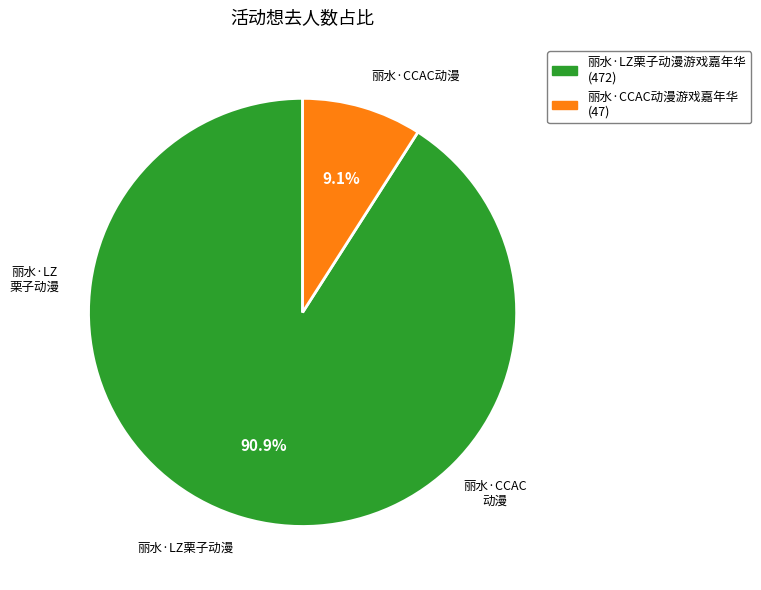

To the nearest percent, what percentage of the pie is 丽水·LZ栗子动漫游戏嘉年华?

91%